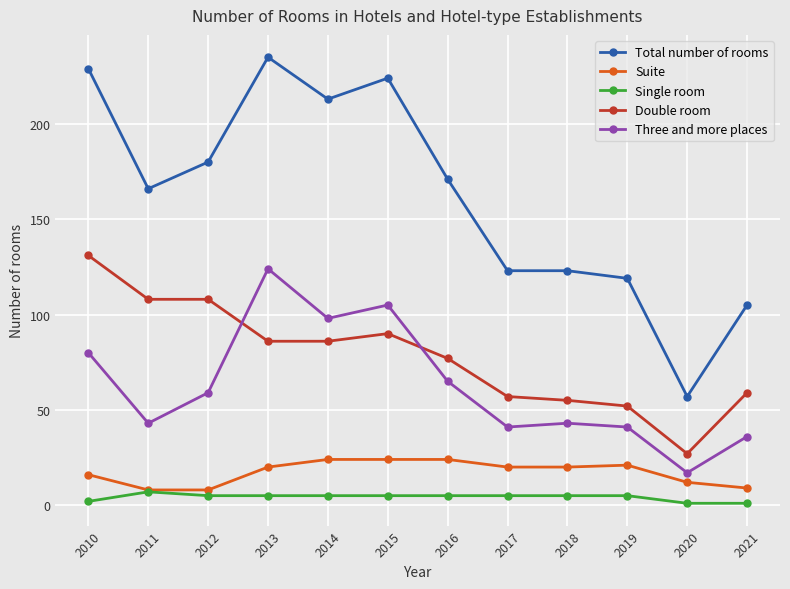

Which series has the largest total across all categories?

Total number of rooms